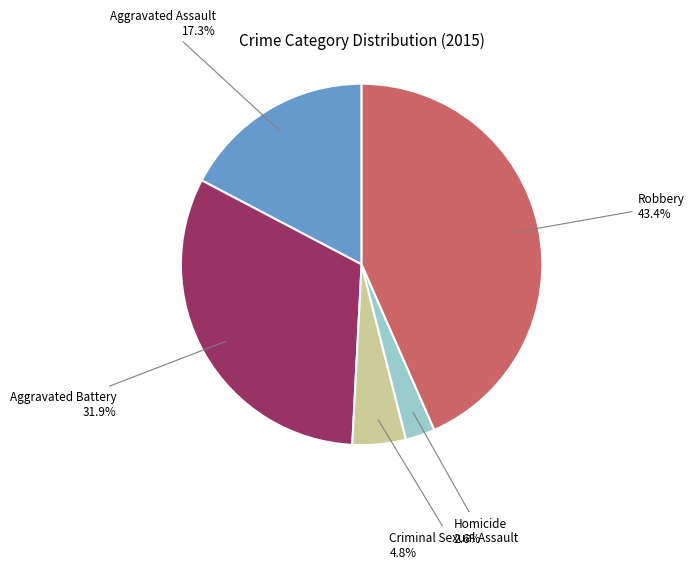

To the nearest percent, what is the difference between the largest and smallest slice percentages?

41%